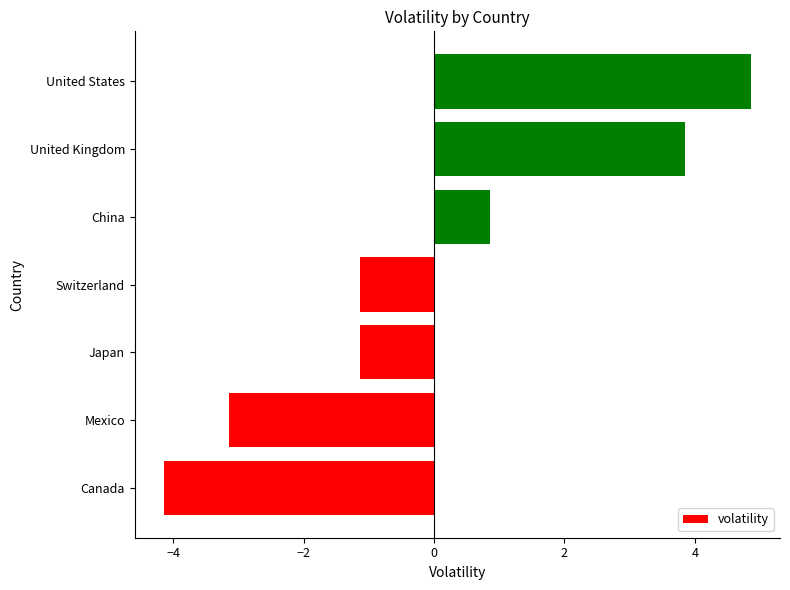

At which category does the chart reach its minimum across all series?

Canada